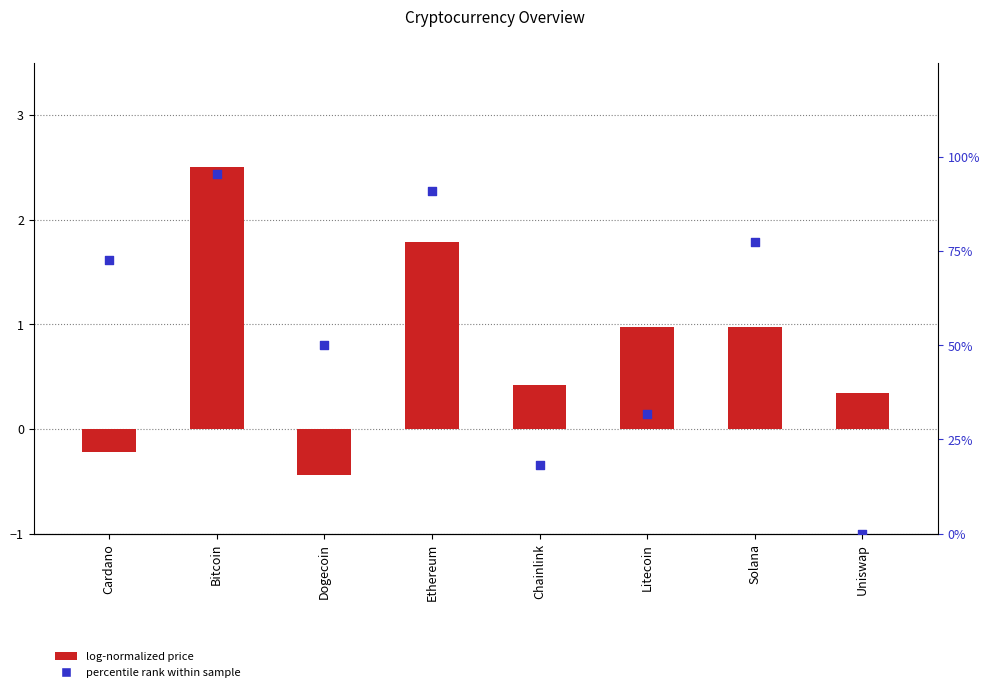

Is the value of log-normalized price at Litecoin greater than the value of percentile rank within sample at Dogecoin?

No